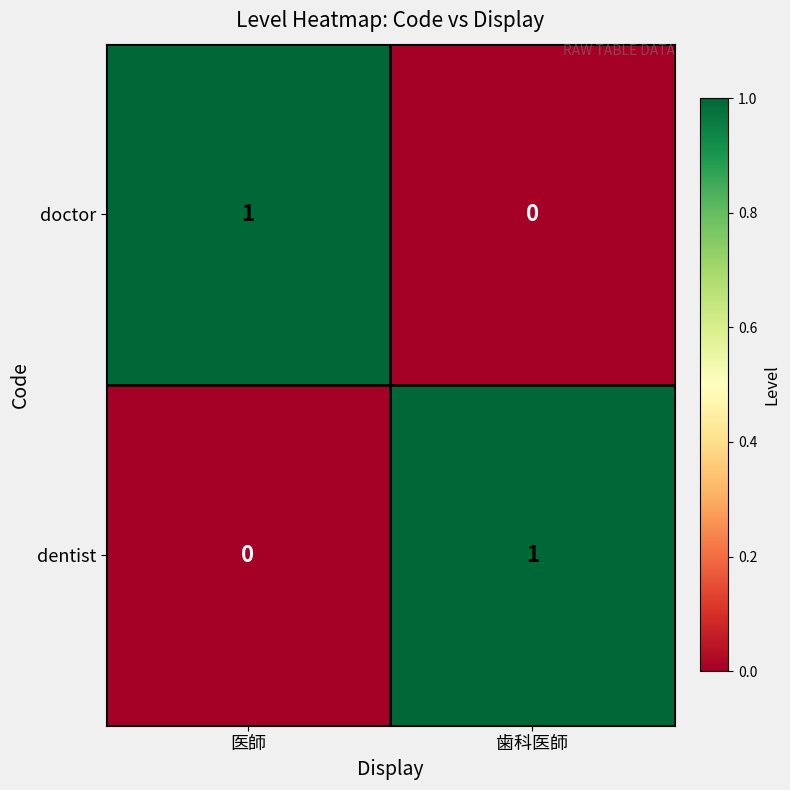

List the labels in order of dentist value, largest first.

歯科医師, 医師